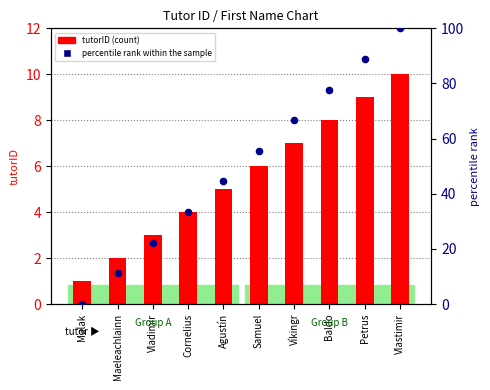

Which series has the widest spread of Y values?

percentile rank within the sample